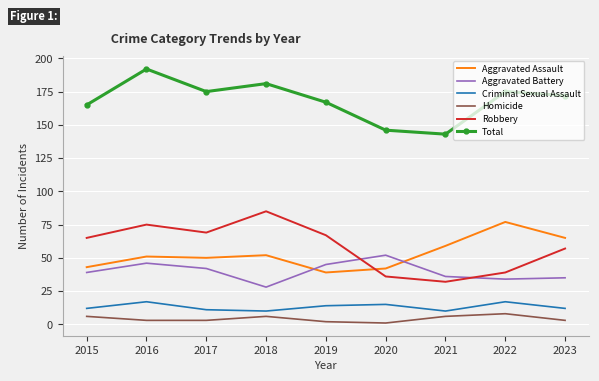

The value of Aggravated Battery at 2016 is 17. True or false?

False